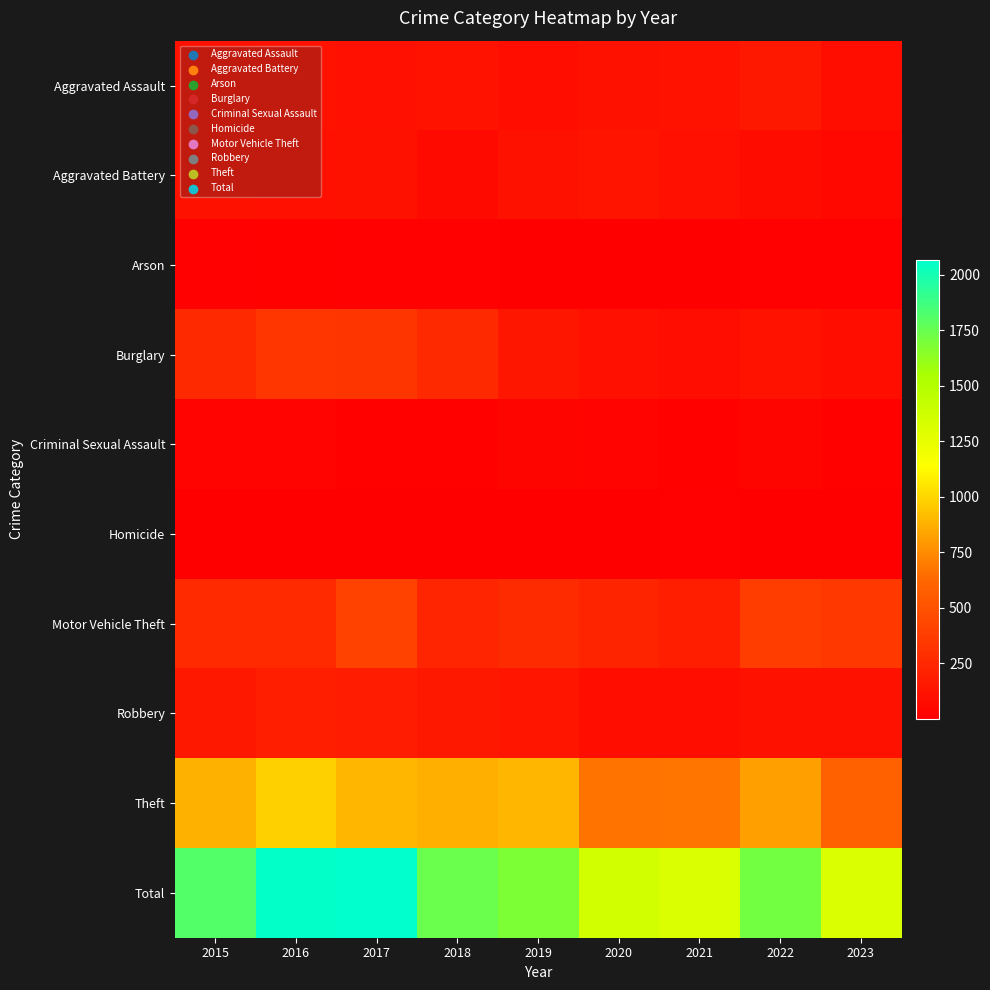

Which series has the largest range (max minus min)?

Total